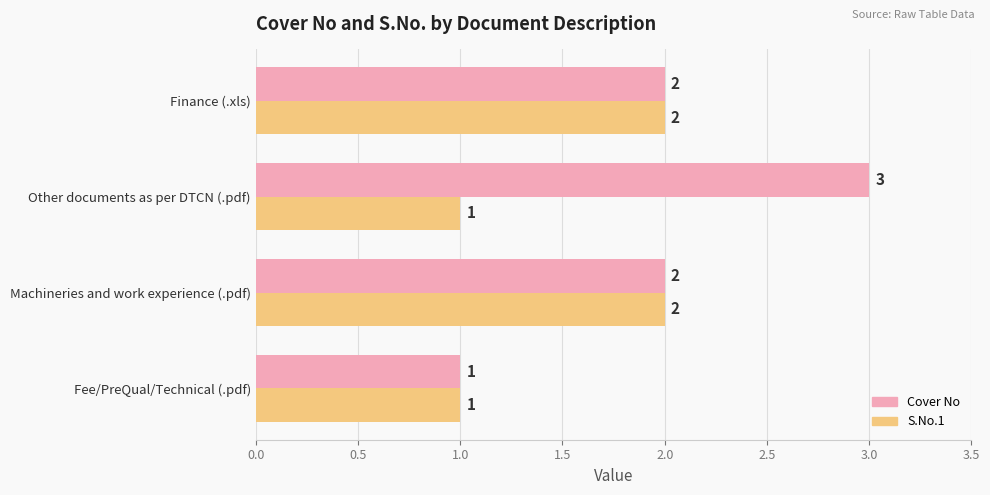

Which series has the largest range (max minus min)?

Cover No